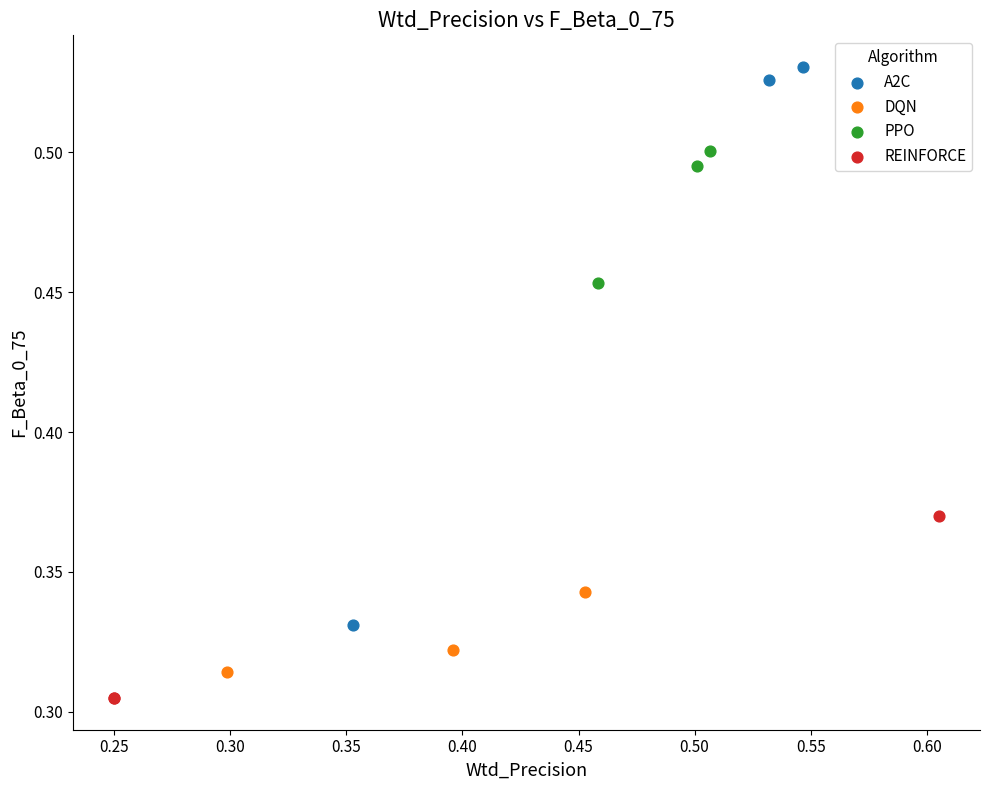

Which series has the widest spread of Y values?

A2C